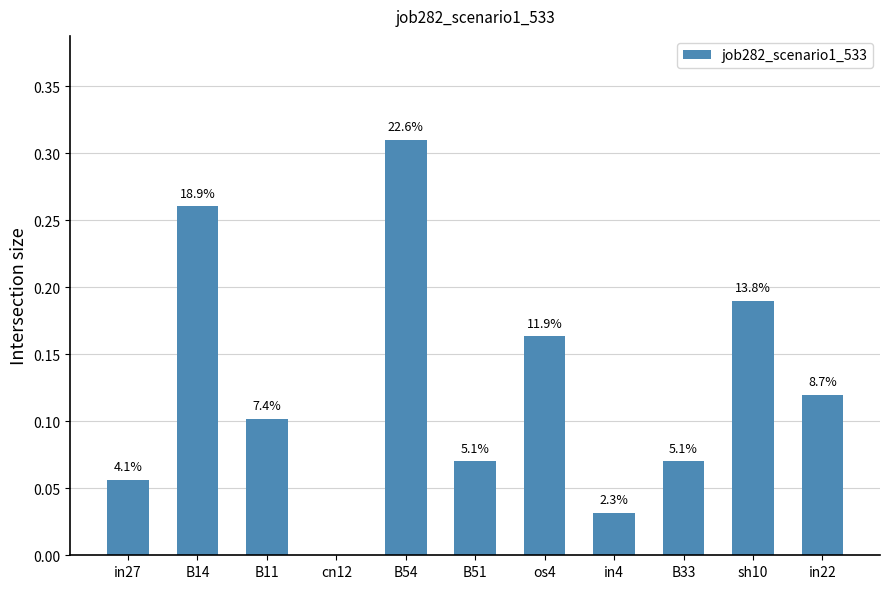

What is the average value?

0.1